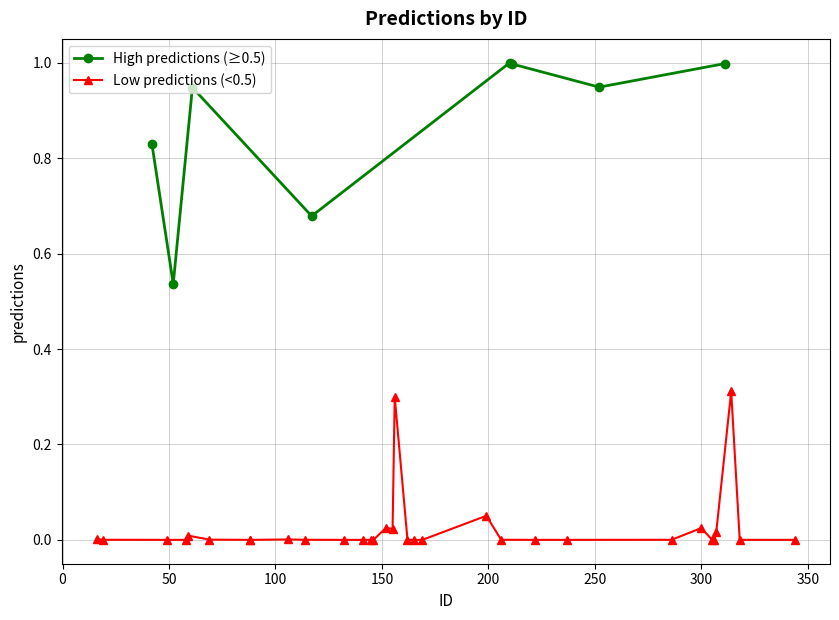

Rank the categories by value from lowest to highest.

141, 145, 165, 344, 88, 222, 306, 132, 146, 169, 162, 49, 237, 58, 88, 318, 286, 114, 206, 19, 305, 69, 106, 16, 59, 307, 155, 300, 152, 199, 156, 314, 52, 117, 42, 61, 252, 211, 311, 210